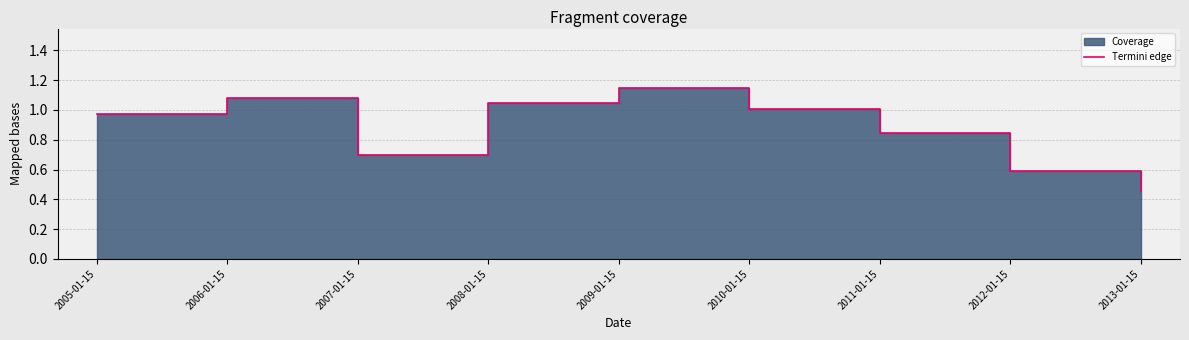

What is the difference between the values at 2009-01-15 and 2005-01-15?

0.2